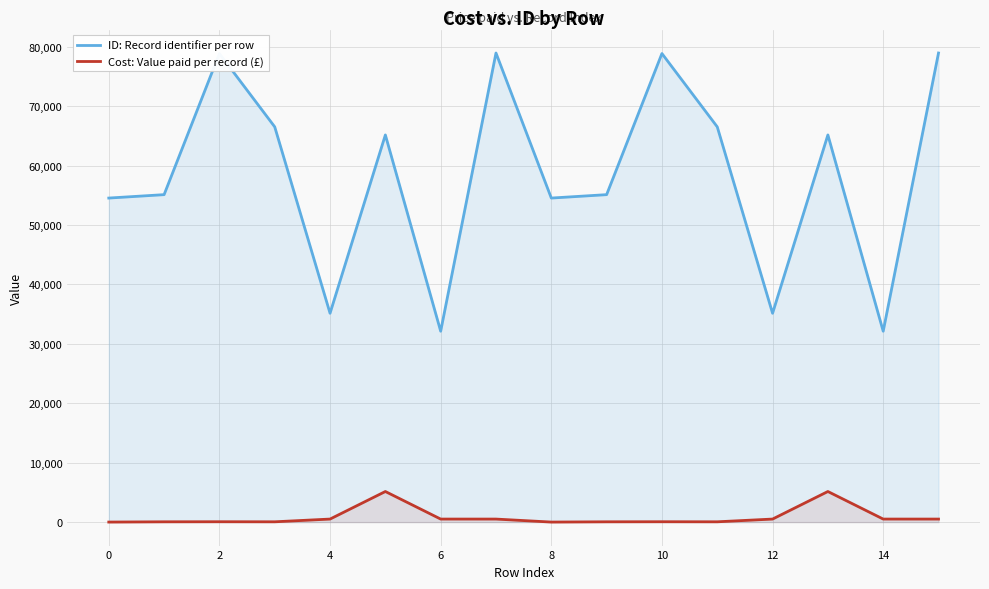

What is the average value of the Cost: Value paid per record (£) series?

860.7